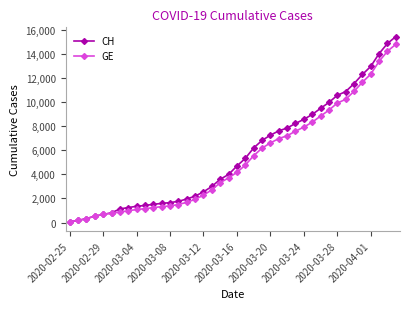

Which series has the widest spread of values?

CH